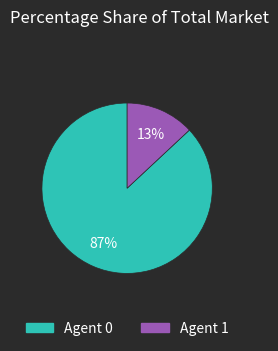

Is there a majority slice in this chart?

Yes